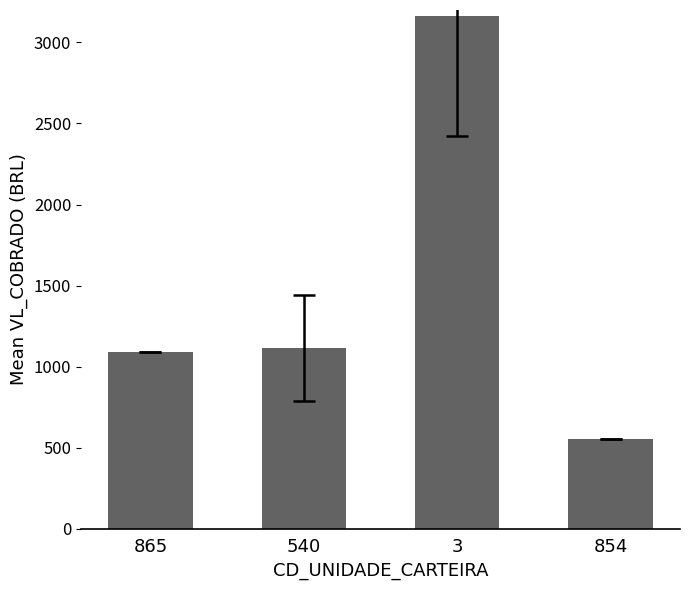

What is the difference between the values at 540 and 865?

23.6